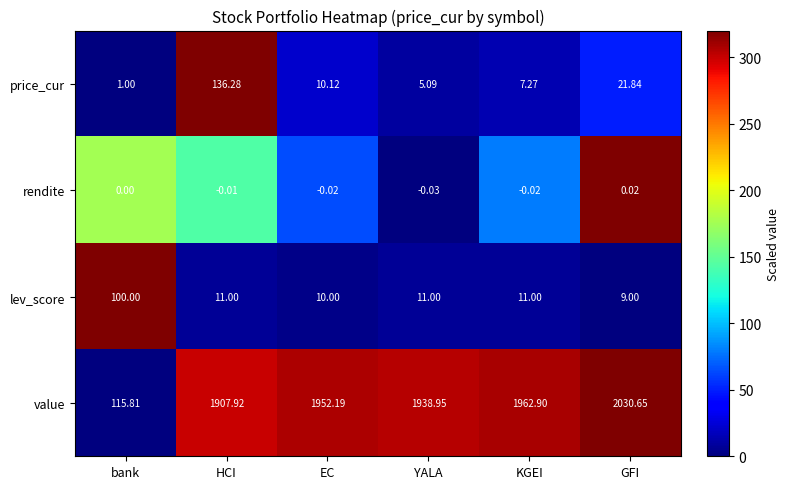

At how many categories does at least one series exceed 171?

5